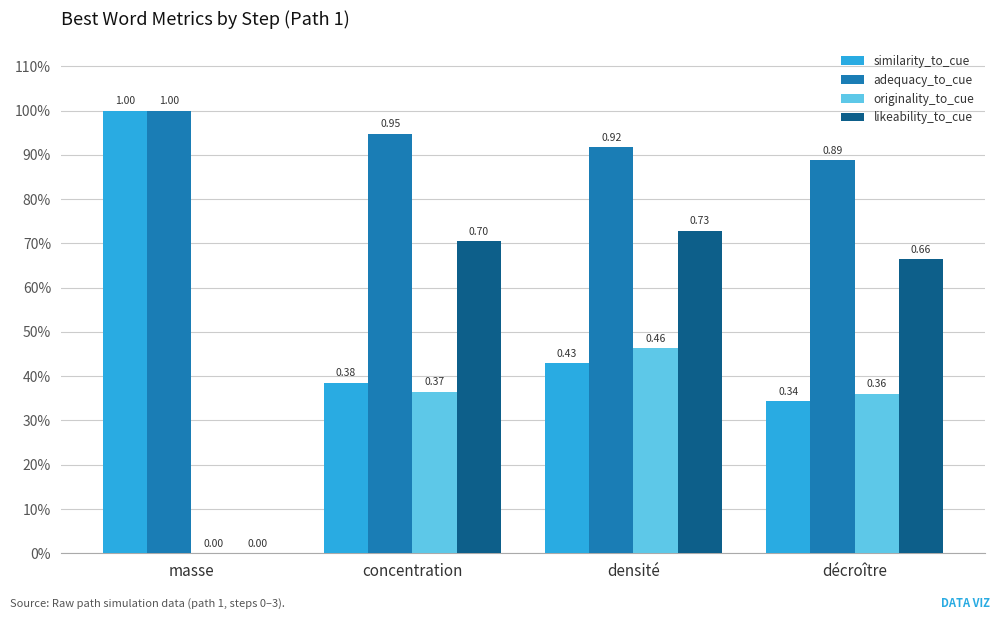

At which label does adequacy_to_cue reach its peak?

masse